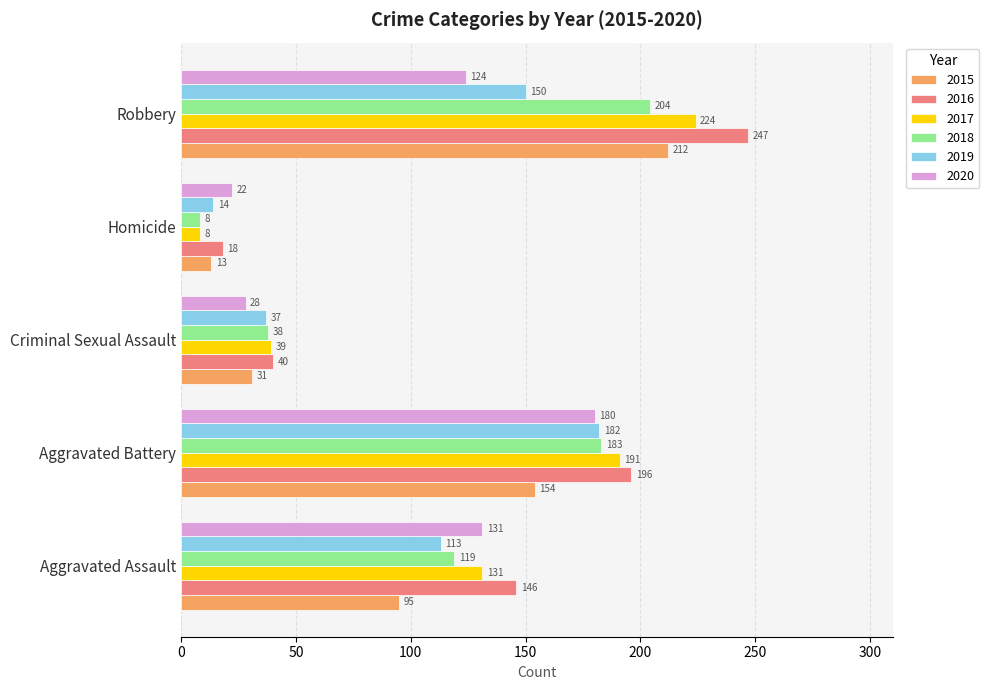

What value does the 2017 series have at Criminal Sexual Assault, to the nearest 5?

40